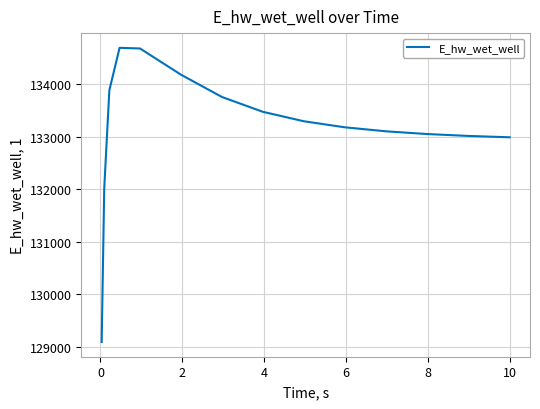

What is the difference between the maximum and minimum values?

5594.3